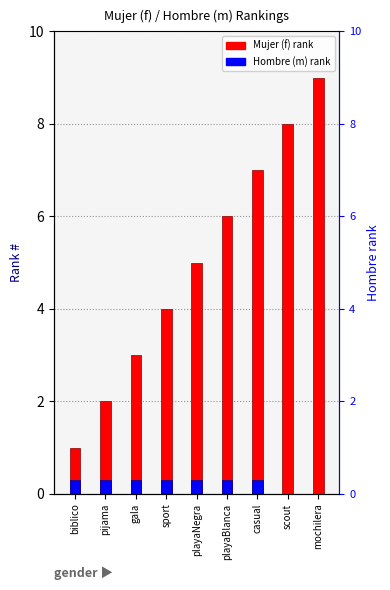

The chart shows a value of 1 at biblico. True or false?

True